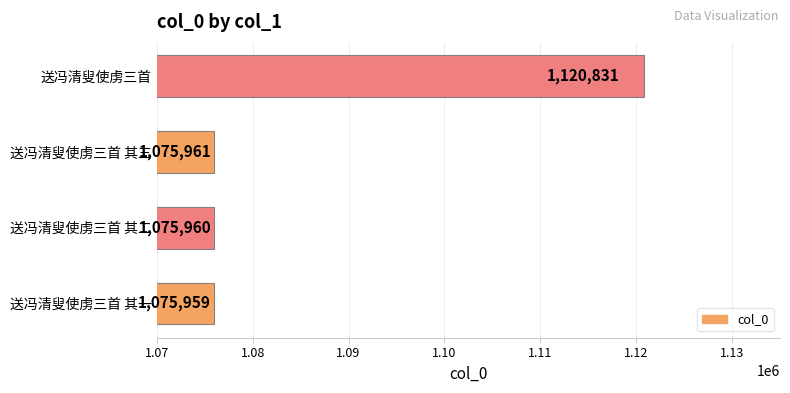

What is the sum of all values?

4348711